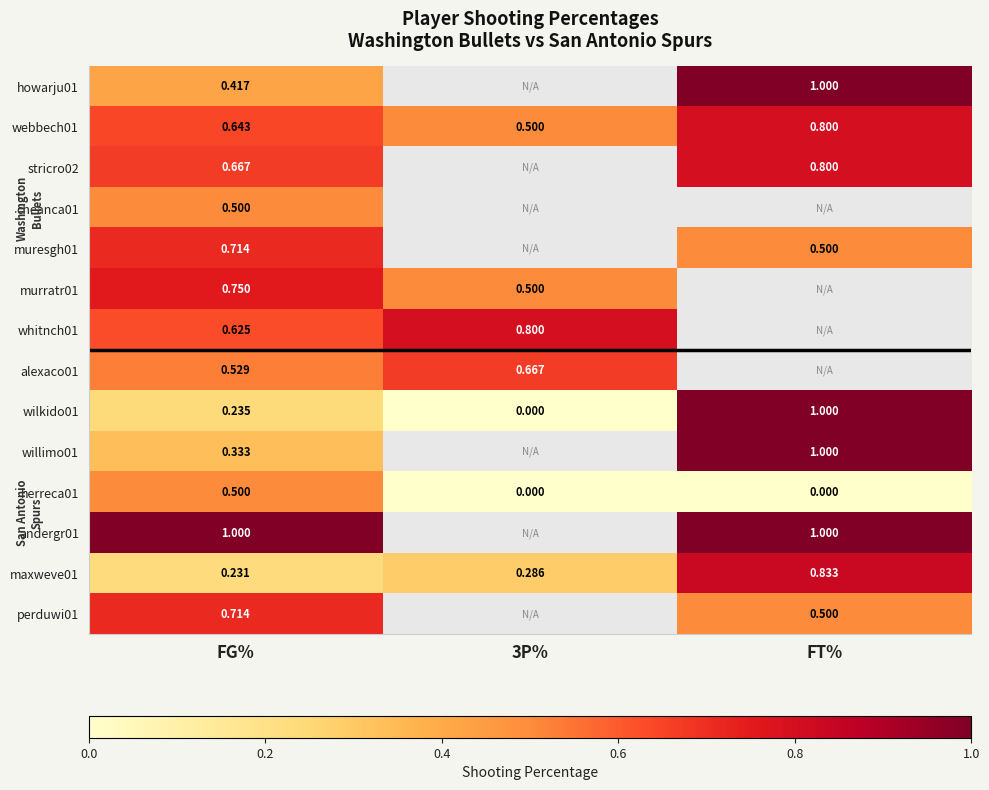

Is the value of alexaco01 at FG% greater than the value of muresgh01 at FG%?

No